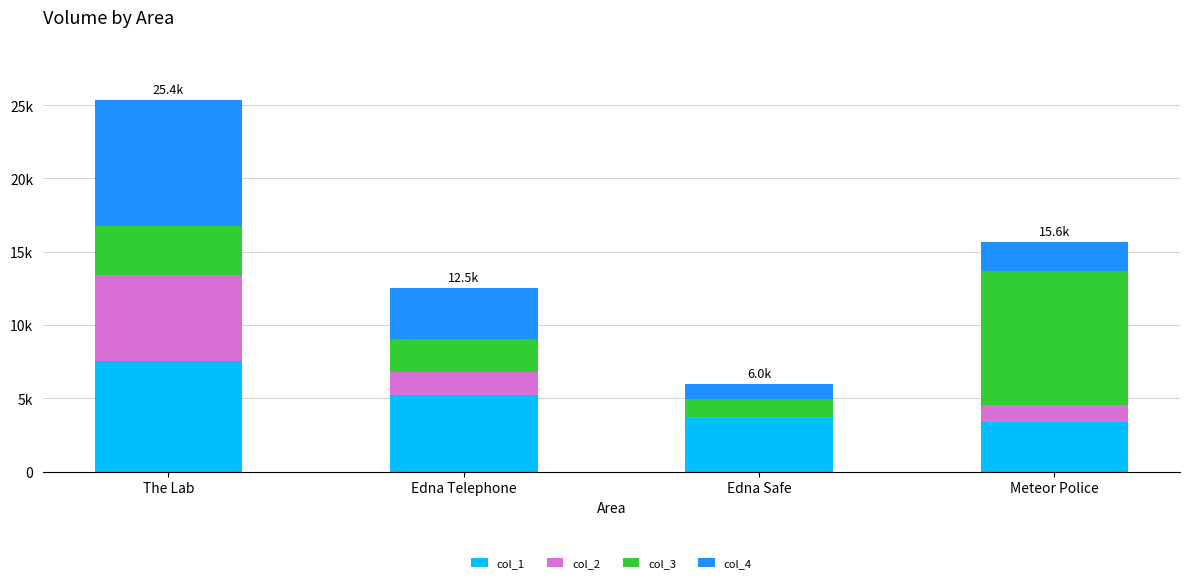

Are the bars grouped side by side (vs. stacked)?

No